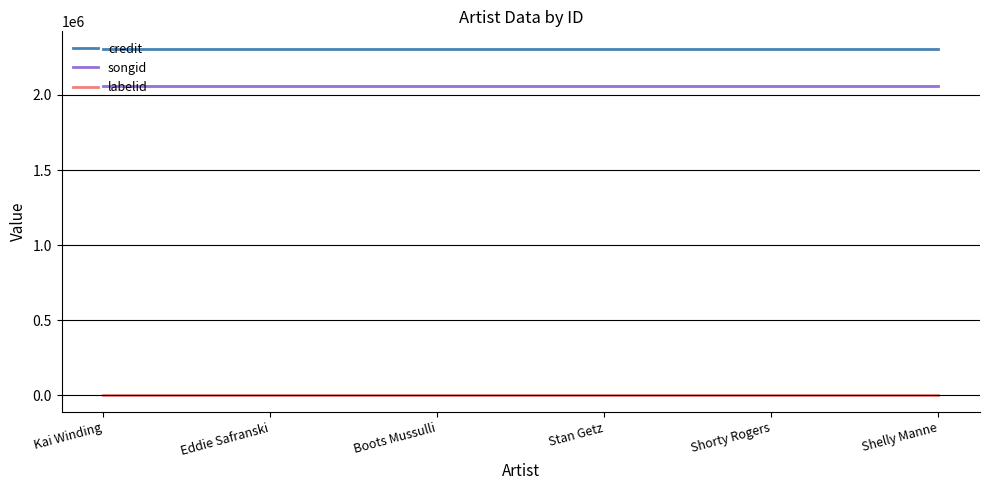

Which series has the largest total across all categories?

credit